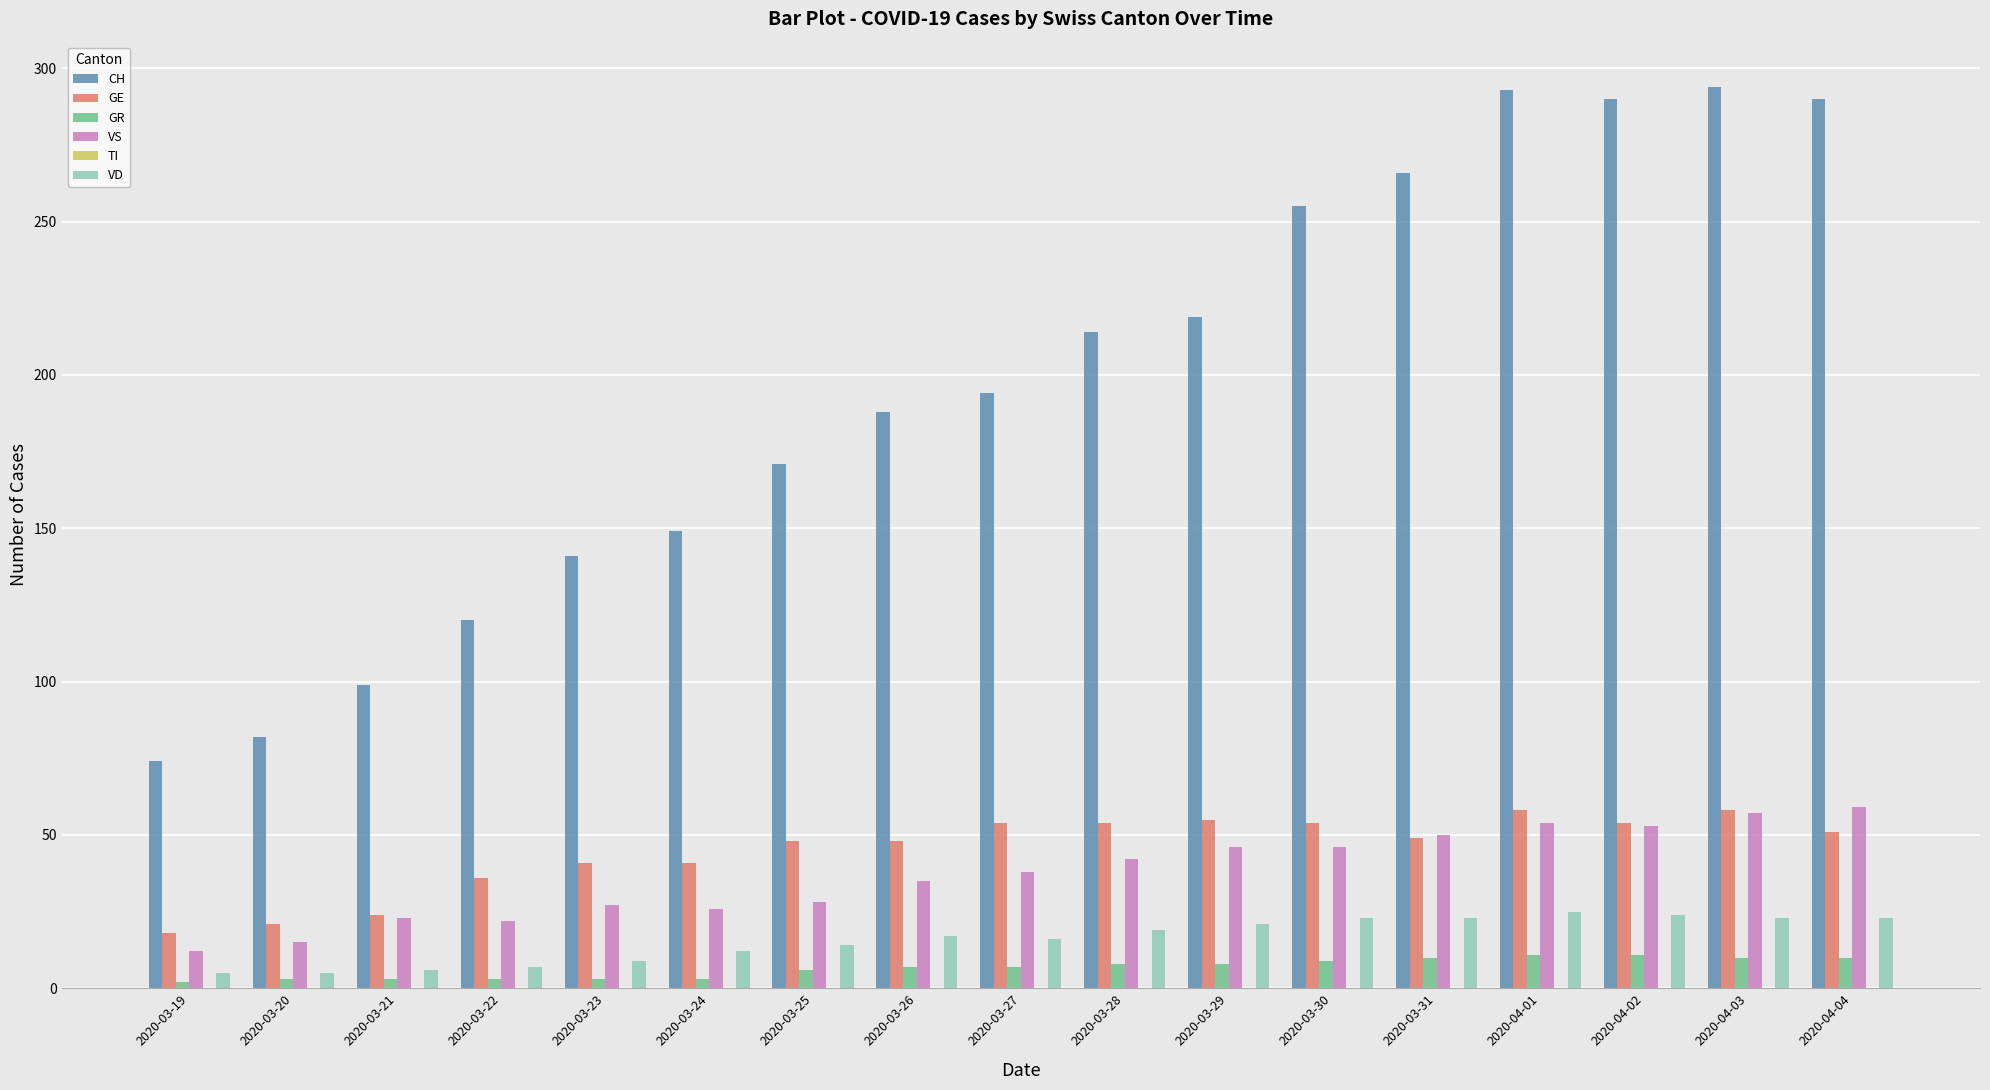

True or false: CH has a value of 214 at 2020-03-28.

True